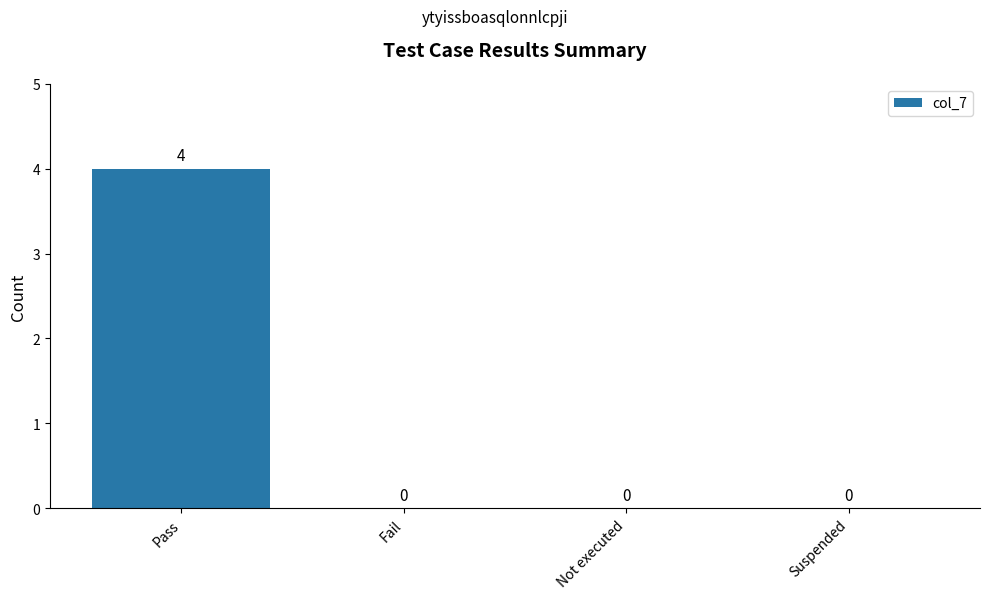

What is the approximate value at Pass?

4